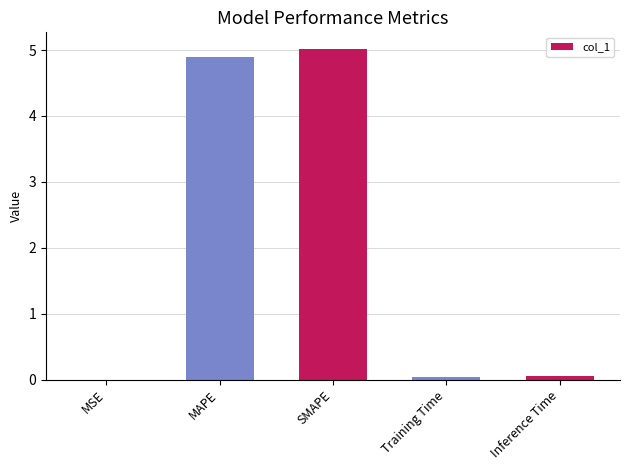

Read the value at SMAPE.

5.0